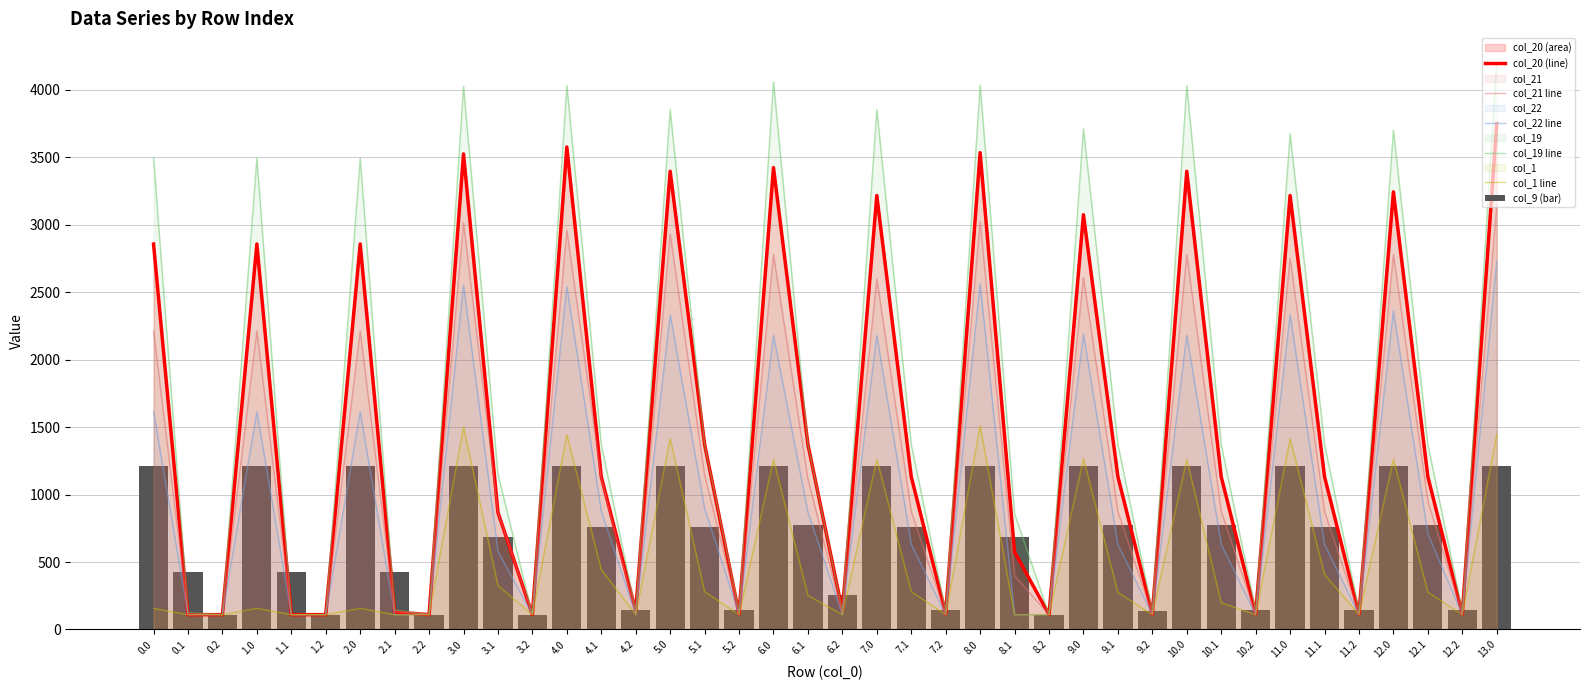

Reading left to right, transcribe all the data shown in this chart.

col_20 (line): 2857.4	109.9	109.9	2857.4	109.9	109.9	2857.4	130.0	109.9	3525.0	867.9	109.9	3576.6	1132.5	136.7	3396.8	1371.4	115.3	3423.9	1371.4	136.7	3217.0	1132.5	115.3	3534.2	574.8	109.9	3074.4	1133.3	113.3	3396.8	1132.5	115.3	3217.0	1132.5	115.3	3244.1	1132.5	115.3	3751.3
col_21 line: 2212.6	109.9	109.9	2212.6	109.9	109.9	2212.6	130.0	109.9	3015.5	867.9	109.9	2958.8	1121.4	109.9	2931.8	1143.1	115.3	2779.0	1114.5	109.9	2599.2	875.6	109.9	3024.7	398.7	109.9	2608.3	875.3	109.9	2779.0	875.6	109.9	2752.0	875.6	109.9	2779.0	952.8	109.9	3144.7
col_22 line: 1614.3	109.9	109.9	1614.3	109.9	109.9	1614.3	109.9	109.9	2552.6	579.1	109.9	2540.4	877.1	109.9	2333.5	898.8	109.9	2180.8	870.2	109.9	2180.8	631.3	109.9	2561.8	109.9	109.9	2188.9	630.0	109.9	2180.8	631.3	109.9	2333.5	631.3	109.9	2360.6	708.5	109.9	2725.2
col_19 line: 3493.6	124.6	109.9	3493.6	109.9	109.9	3493.6	144.6	109.9	4025.8	1151.2	109.9	4033.0	1371.4	136.7	3853.2	1371.4	136.7	4060.1	1371.4	136.7	3853.2	1371.4	136.7	4035.0	858.1	109.9	3710.6	1373.2	135.7	4033.0	1371.4	136.7	3673.4	1371.4	136.7	3700.5	1371.4	136.7	4208.8
col_1 line: 157.0	109.9	109.9	157.0	109.9	109.9	157.0	109.9	109.9	1501.3	326.0	109.9	1442.6	444.8	109.9	1415.5	281.6	109.9	1262.8	252.9	109.9	1262.8	281.6	109.9	1510.5	109.9	109.9	1267.9	274.2	109.9	1262.8	199.0	109.9	1415.5	407.6	109.9	1262.8	276.3	109.9	1446.6
col_9 (bar): 1210.9	423.1	109.9	1210.9	423.1	109.9	1210.9	423.1	109.9	1210.9	688.4	109.9	1210.9	761.7	140.9	1210.9	761.7	140.9	1210.9	775.5	252.6	1210.9	761.7	140.9	1210.9	688.4	109.9	1210.9	773.5	137.9	1210.9	775.5	140.9	1210.9	761.7	140.9	1210.9	775.5	140.9	1210.9